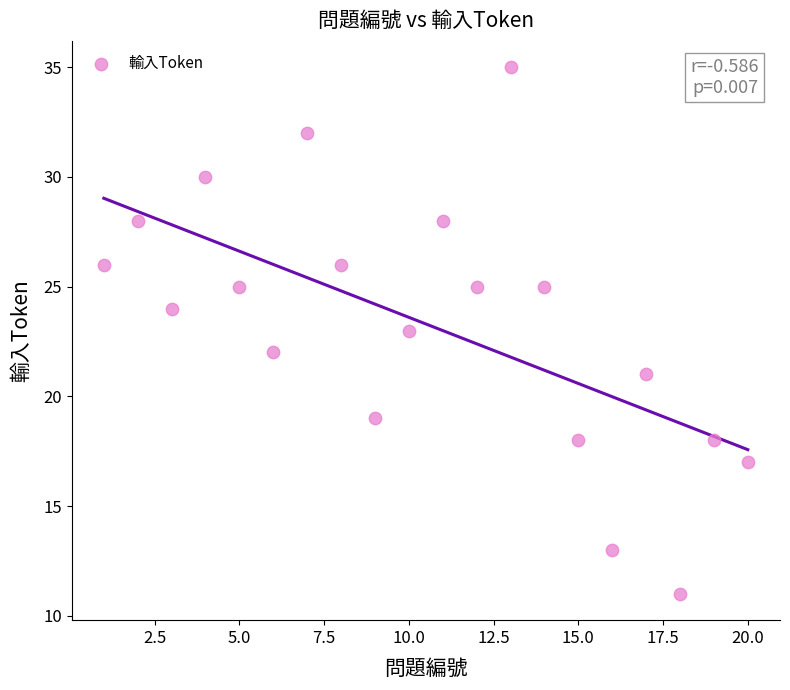

What is the range of X values (max minus min)?

19